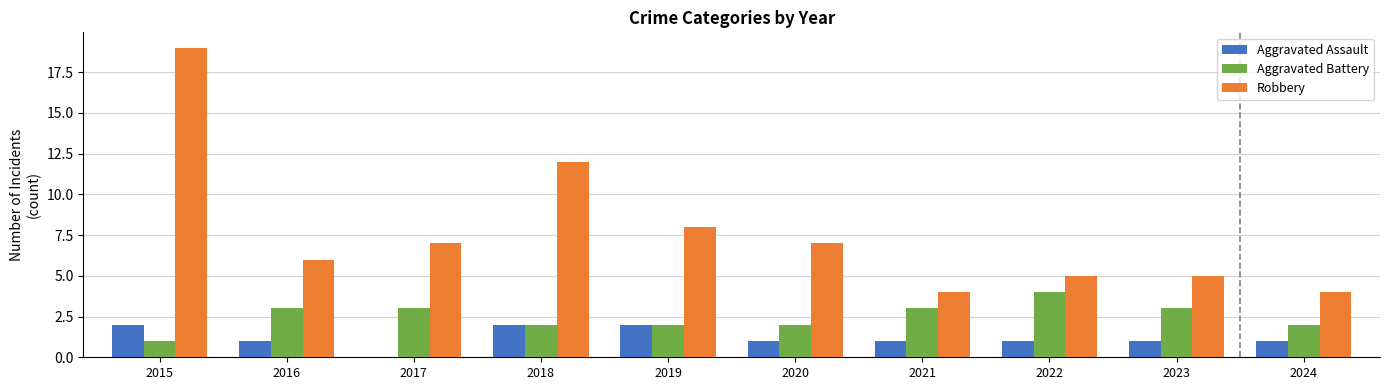

Reading left to right, what are all the values shown in this chart?

Aggravated Assault: 2	1	0	2	2	1	1	1	1	1
Aggravated Battery: 1	3	3	2	2	2	3	4	3	2
Robbery: 19	6	7	12	8	7	4	5	5	4